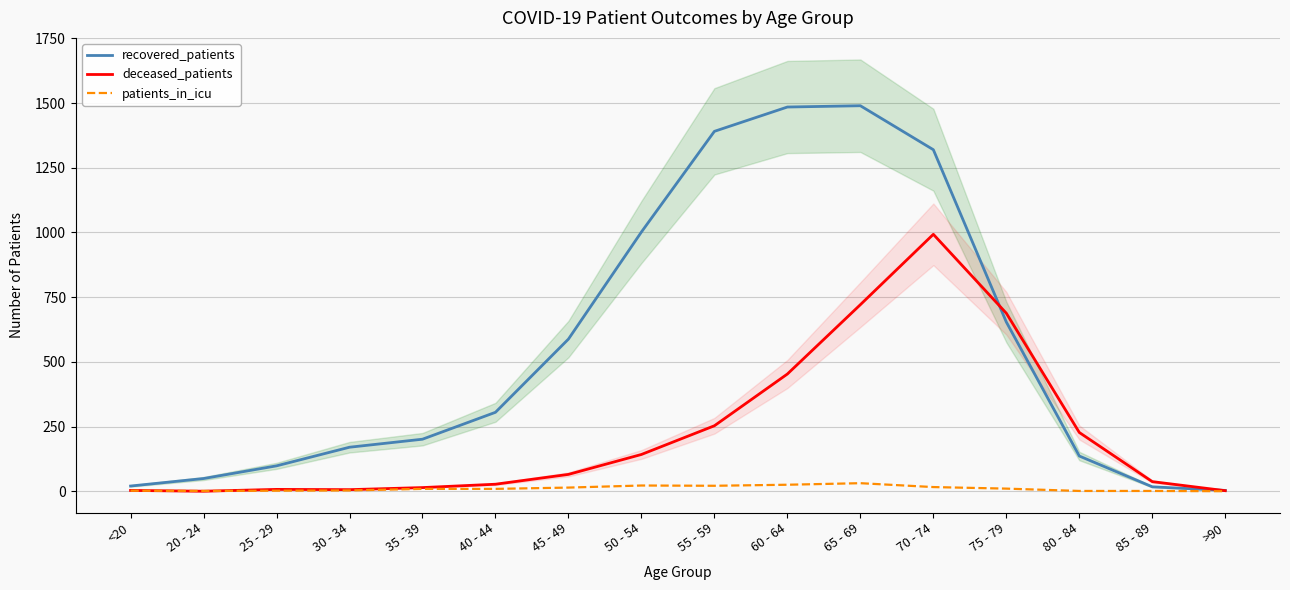

How many values in the recovered_patients series exceed 305?

7